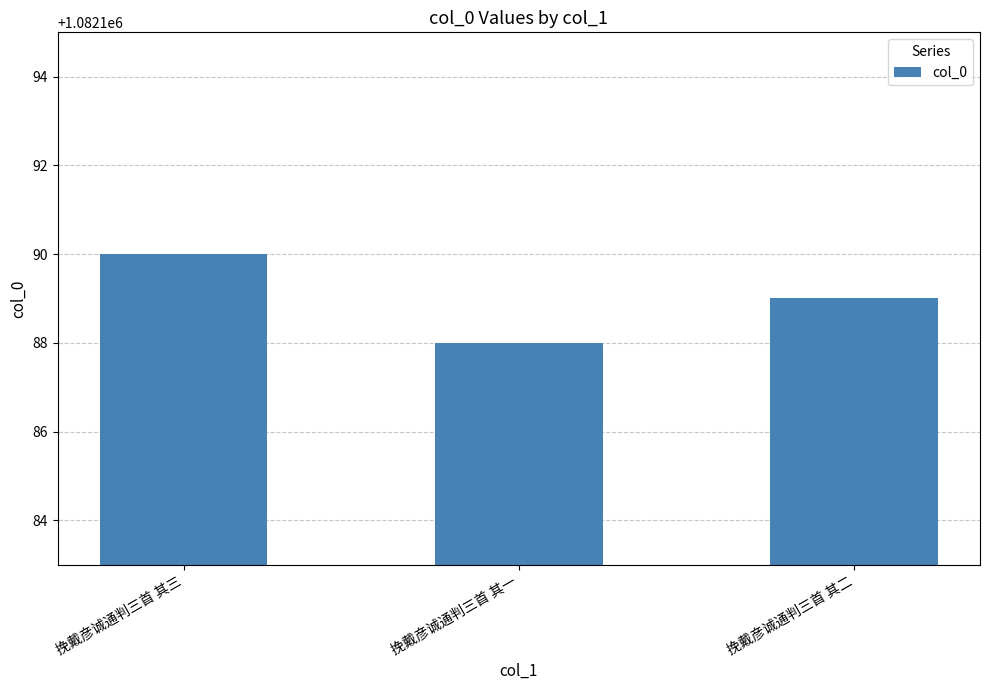

How many distinct data groups are displayed?

1